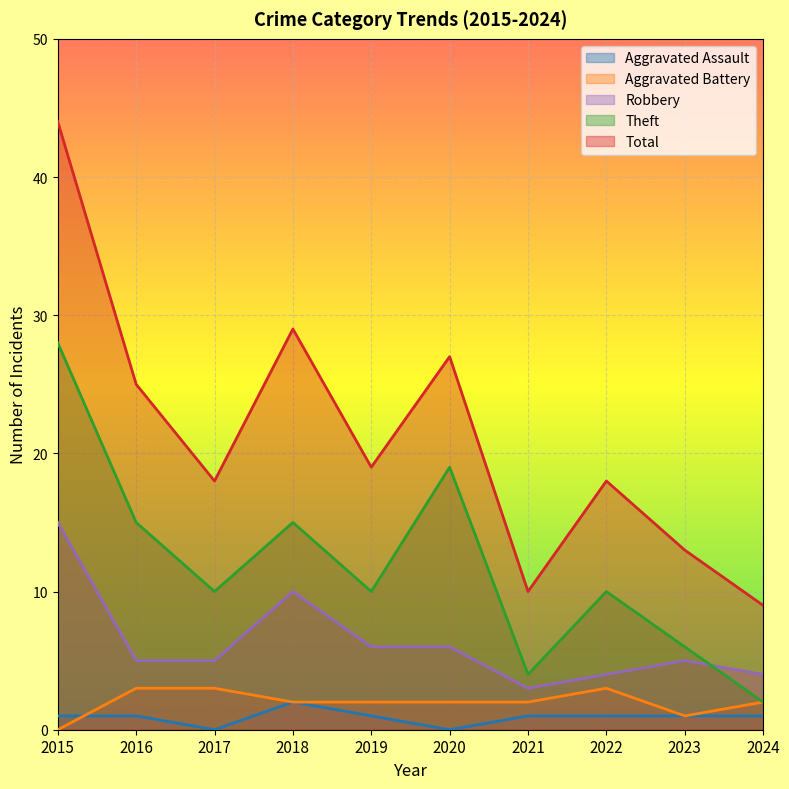

How many categories are shown in the chart?

10